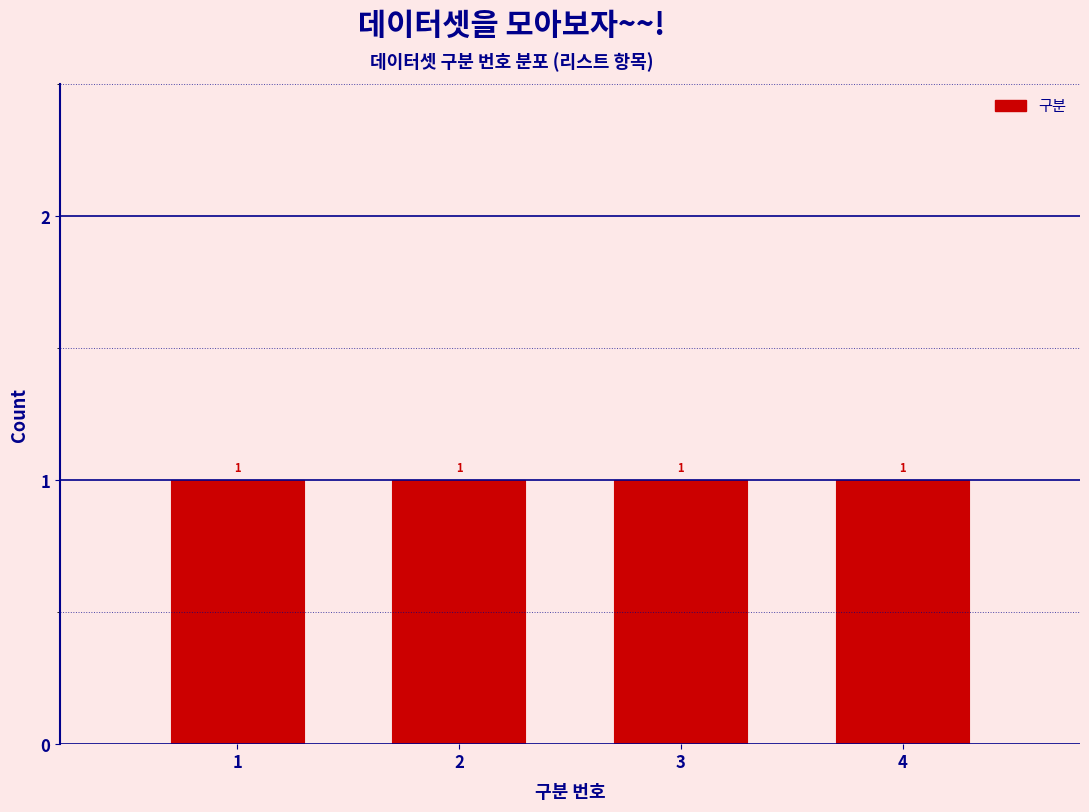

What is the height of the bar covering 2.5 to 3.5 on the x-axis?

1